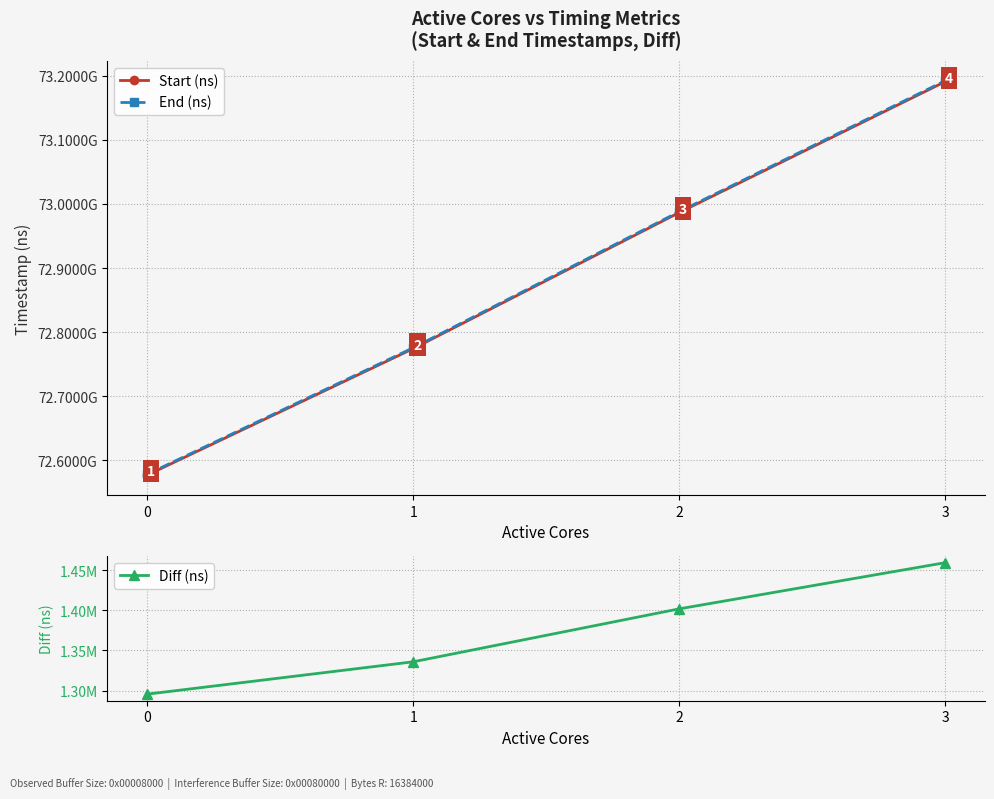

What is the sum of all Diff (ns) values?

5492160